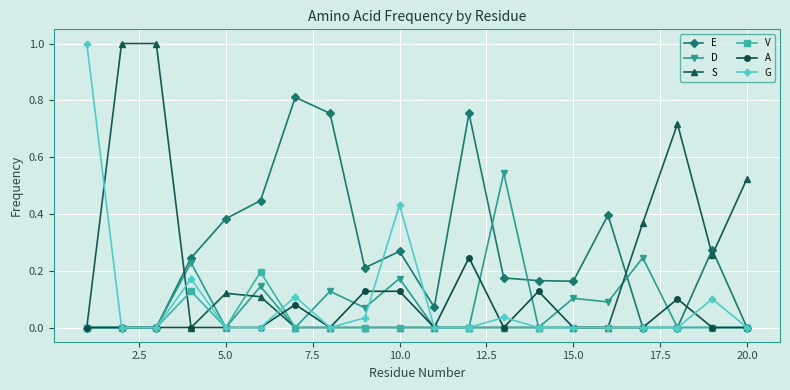

What is the average value of the E series?

0.3